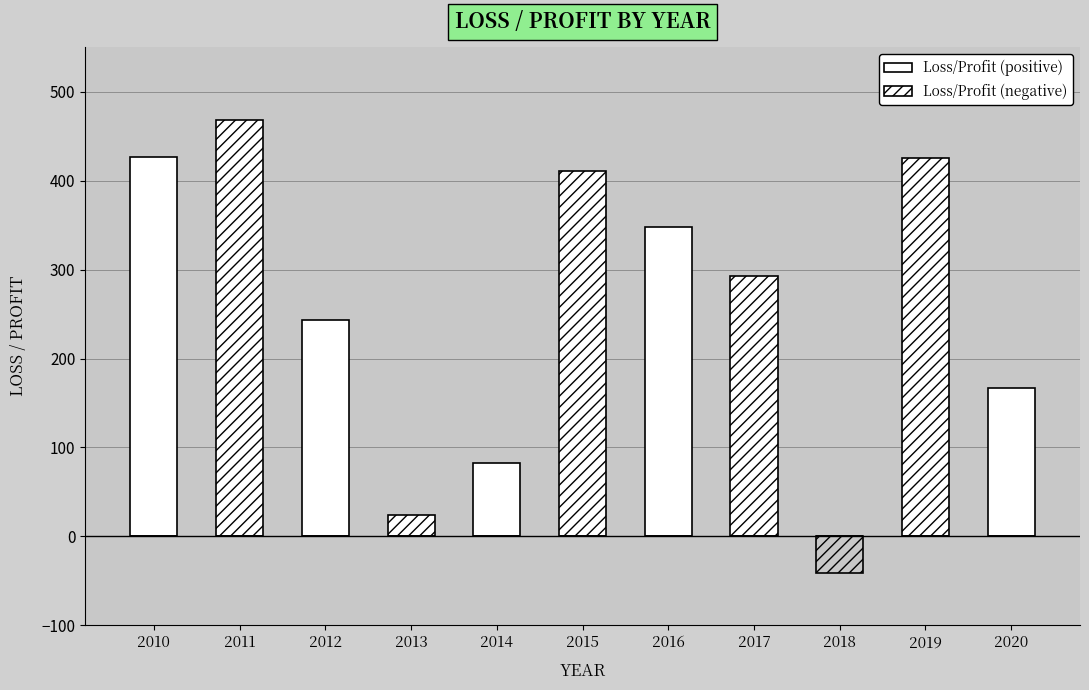

What is the total value across all series at 2018?

-41